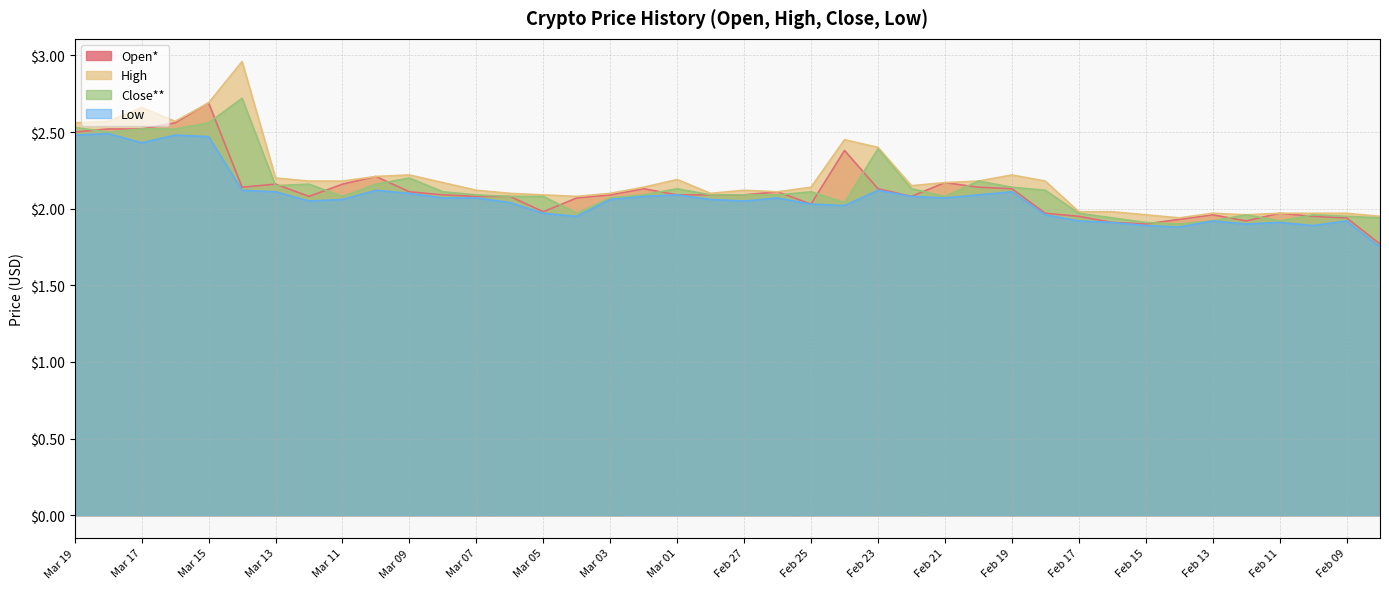

What are all the series names shown in the legend?

Open*, High, Close**, Low